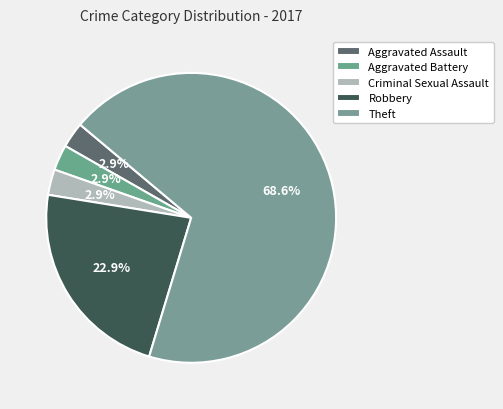

The Criminal Sexual Assault slice represents 3% of the pie. True or false?

True